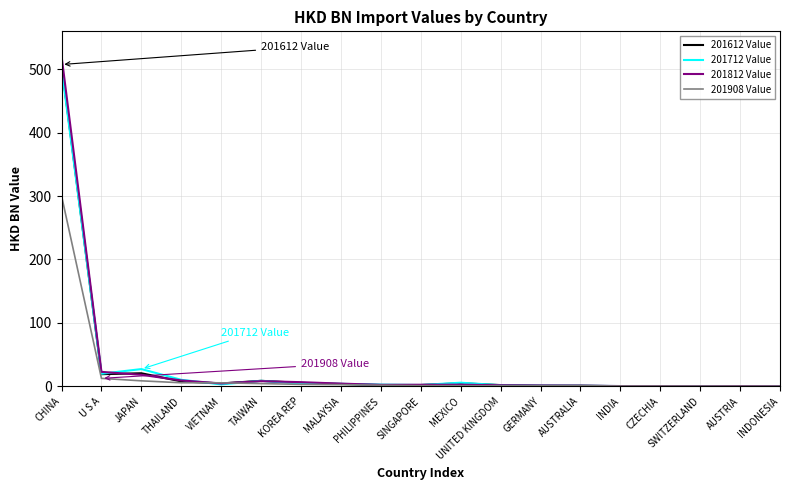

At which category is the sum across all series the highest?

CHINA